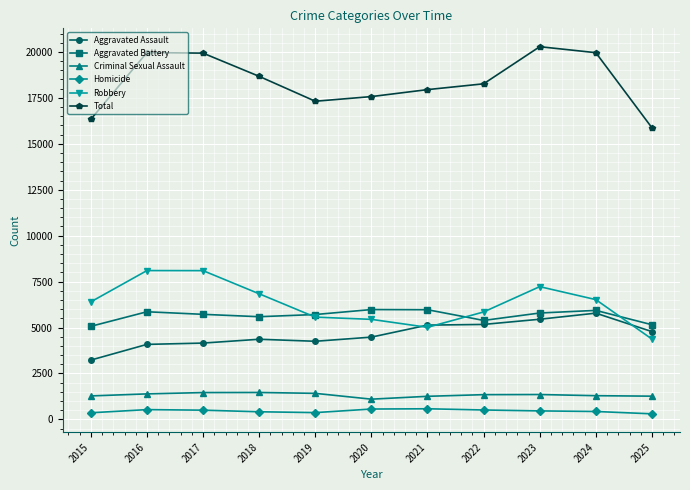

What is the difference between the maximum and minimum values in the Criminal Sexual Assault series?

364